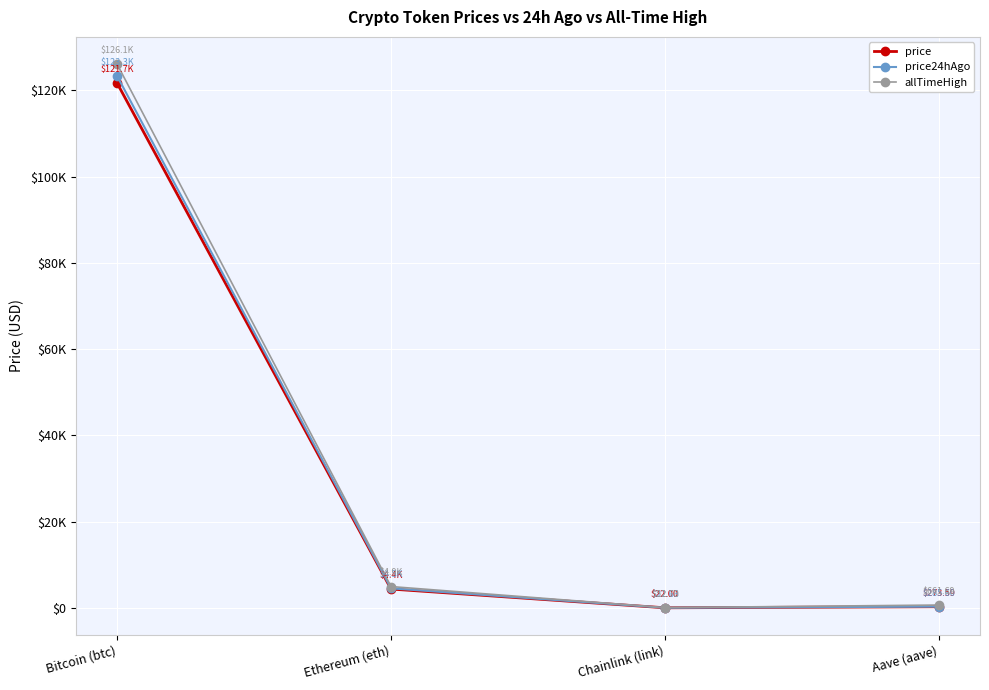

True or false: price24hAgo and allTimeHigh cross at least once.

False